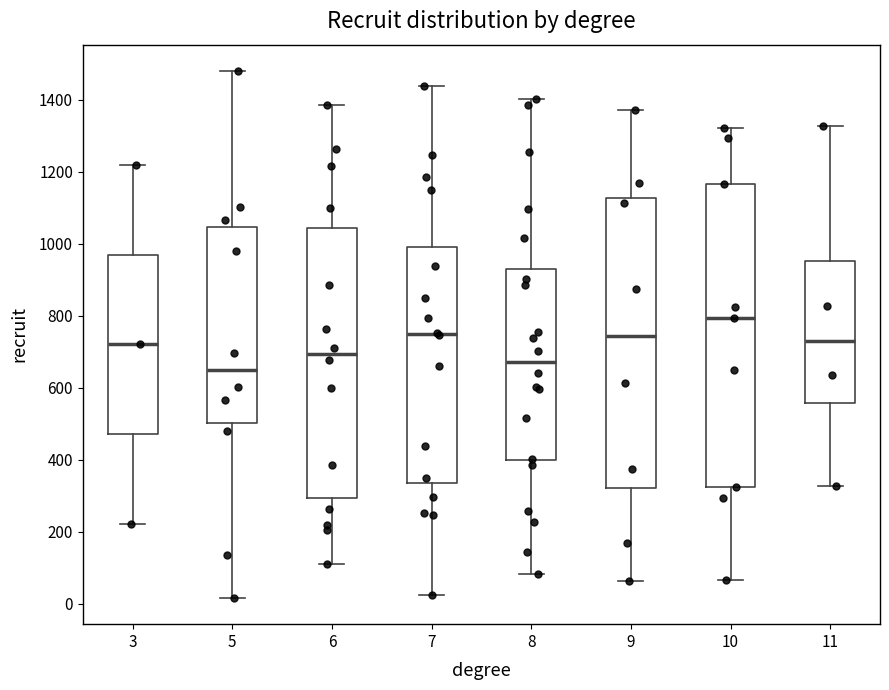

Which box has the highest median line?

10